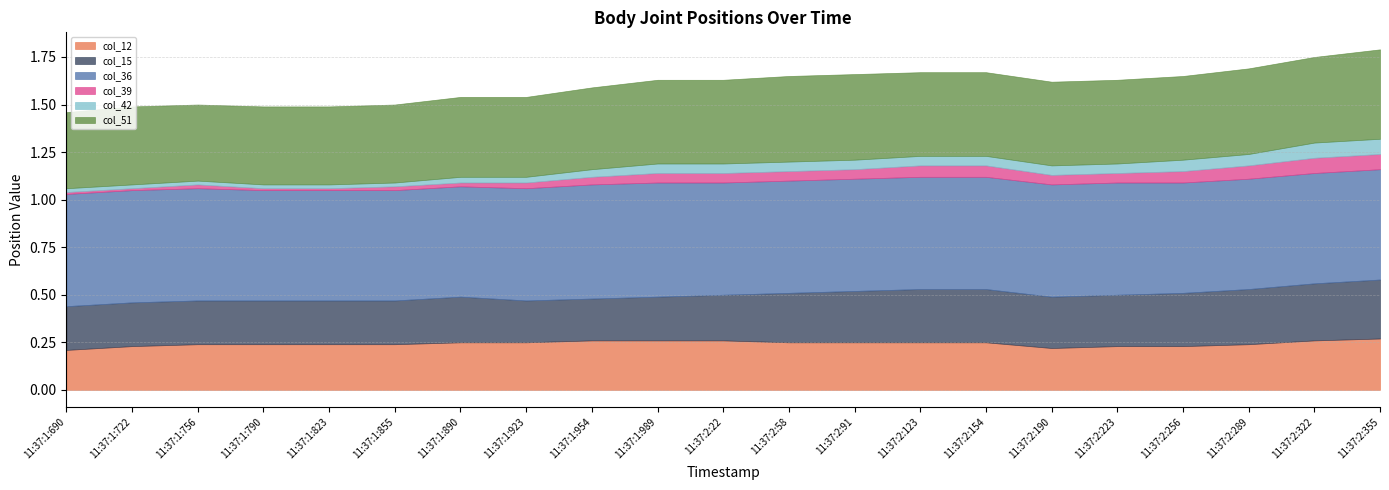

Which category has the lowest value in the col_42 series?

11:37:1:690